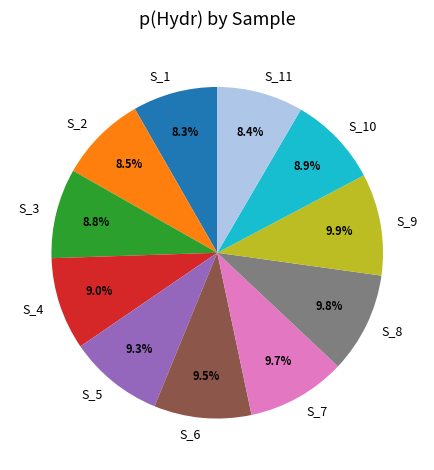

Is there any slice that represents more than half of the pie?

No